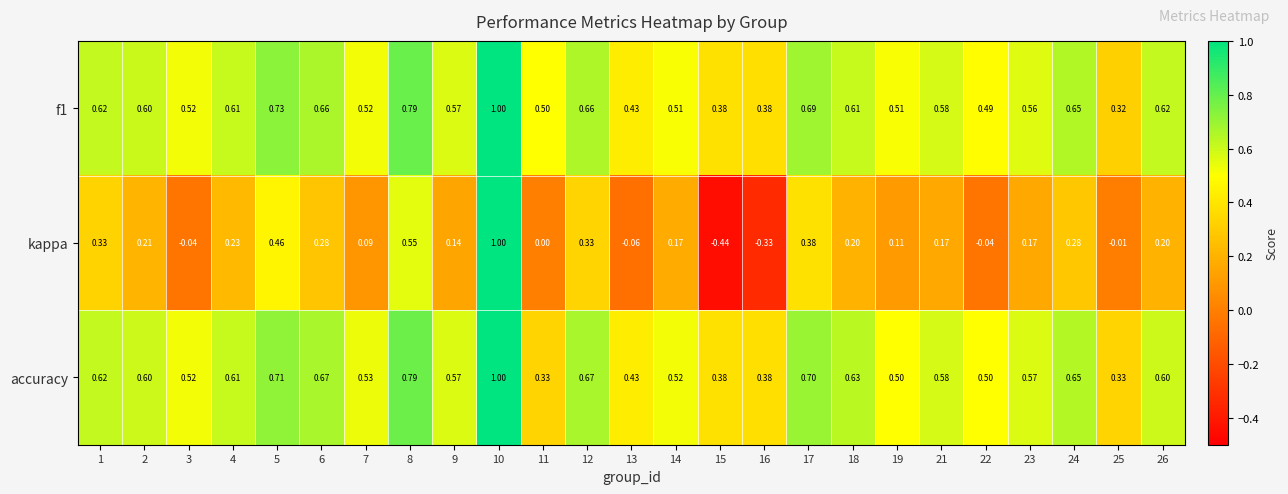

Which series has the widest spread of values?

kappa